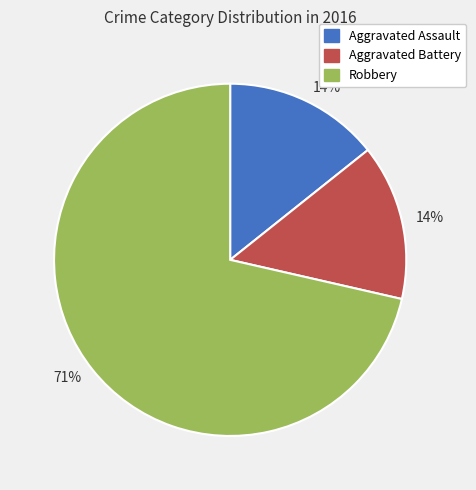

How many segments does this pie chart have?

3